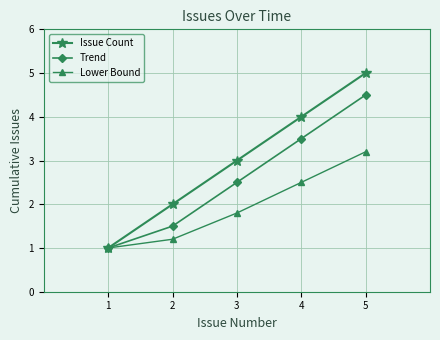

What is the difference between the highest and lowest values at 2?

0.8